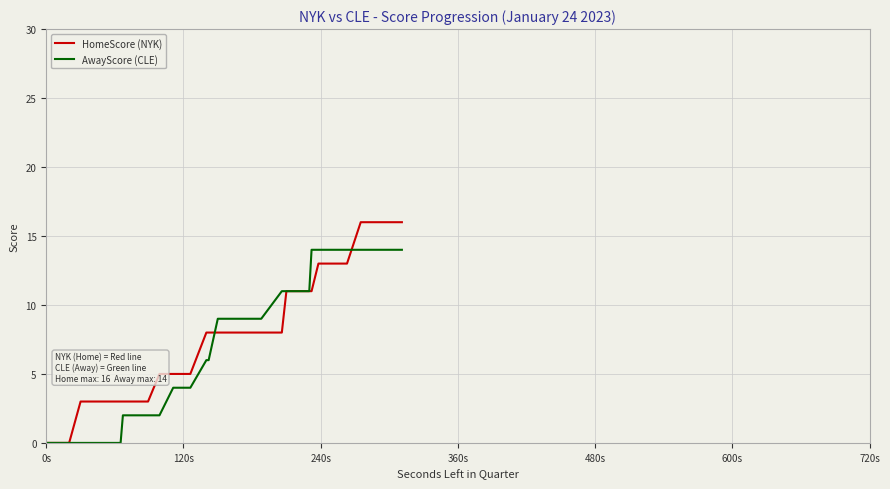

List the series in order of their peak value, highest first.

HomeScore (NYK), AwayScore (CLE)